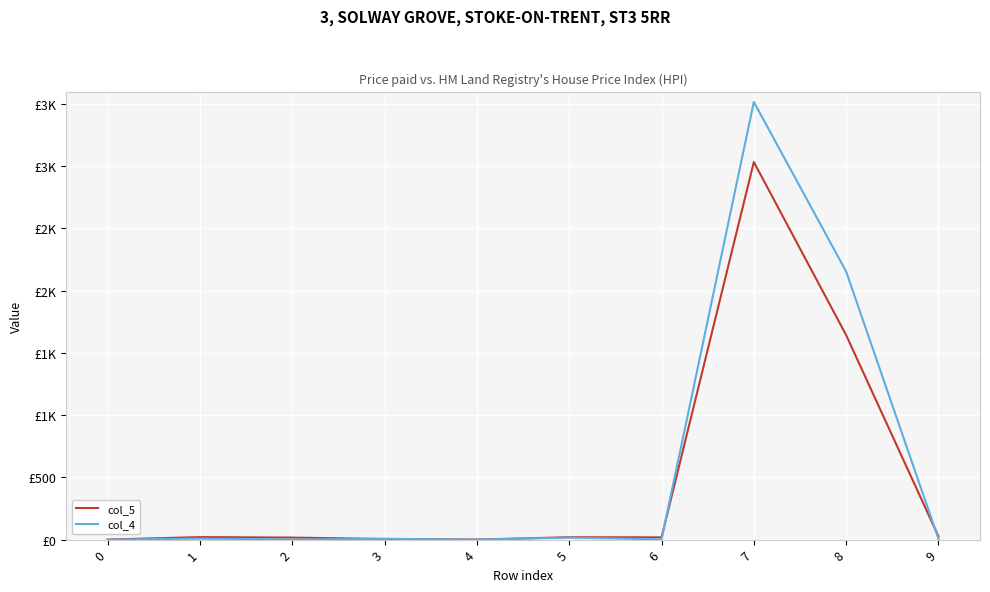

Reading left to right, what are all the values shown in this chart?

col_5: 0	20	16	5	0	19	18	3034	1643	26
col_4: 0	8	1	6	0	16	2	3517	2154	6